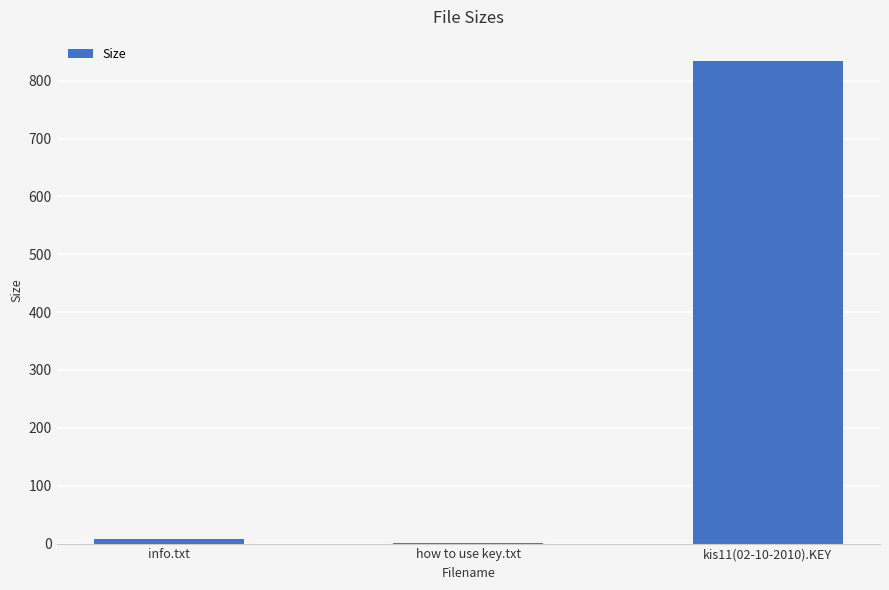

The chart shows a value of 7.8 at info.txt. True or false?

True